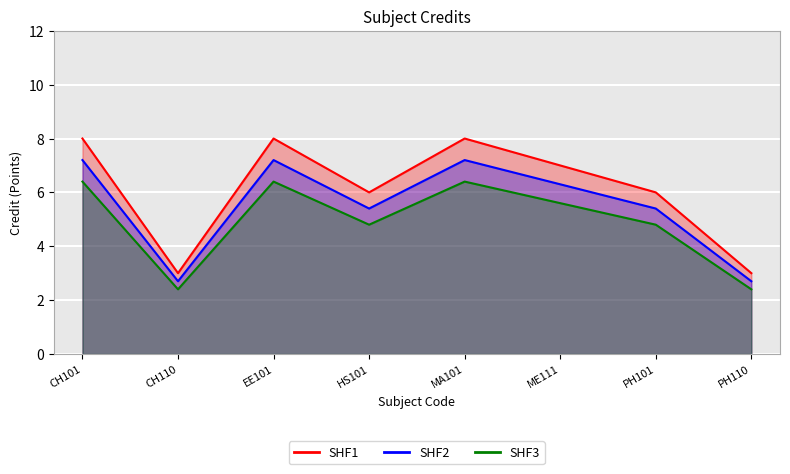

Which series has the widest spread of values?

SHF1